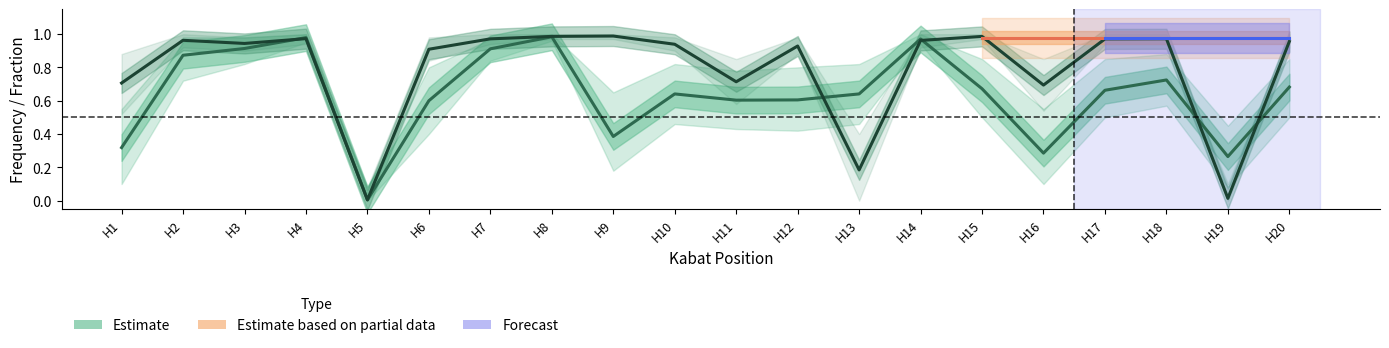

How many data points does each series have?

20